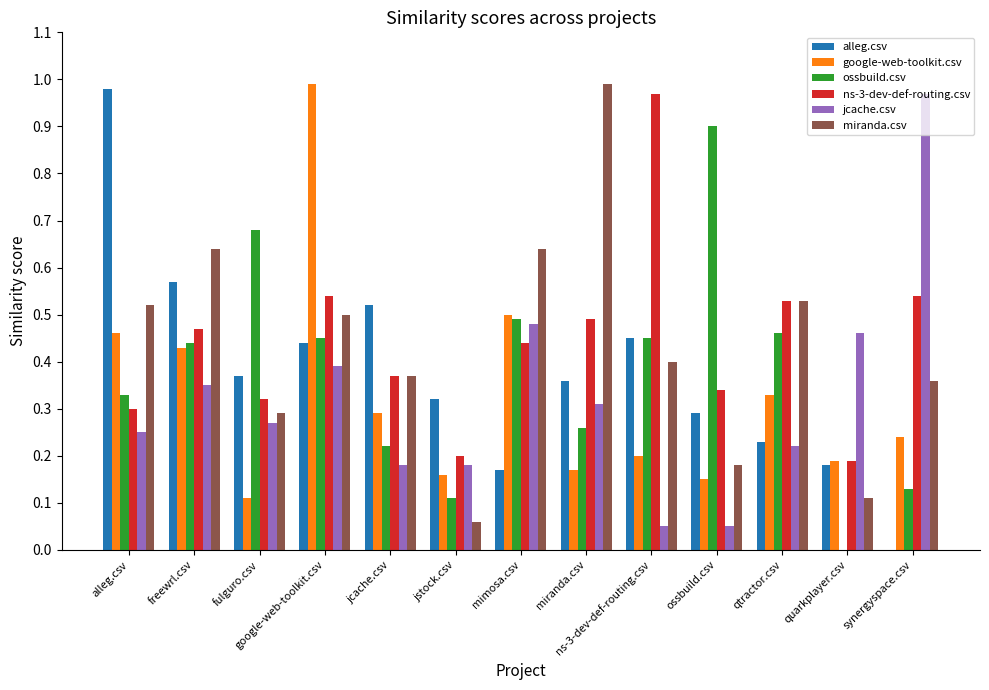

Which series changed the most between ns-3-dev-def-routing.csv and quarkplayer.csv?

ns-3-dev-def-routing.csv